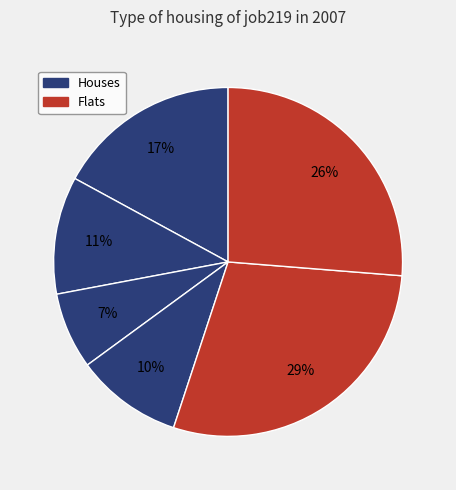

Does any single category account for the majority?

No